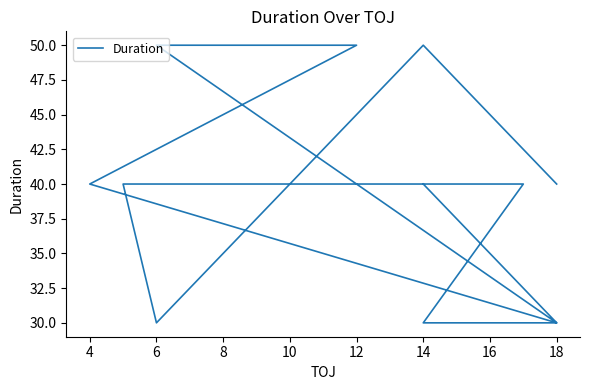

Count the values in the range 30 to 50.

12